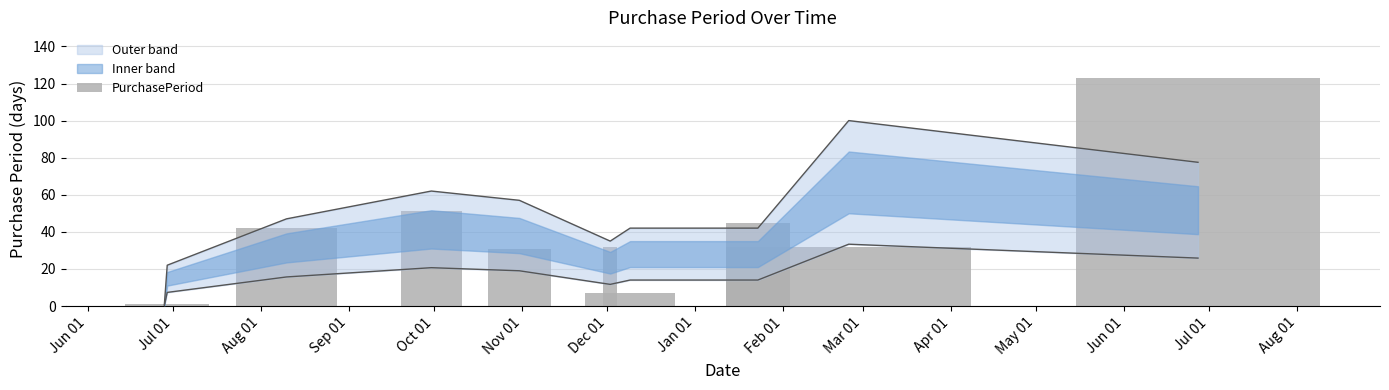

What position from the left is Mar 01?

10